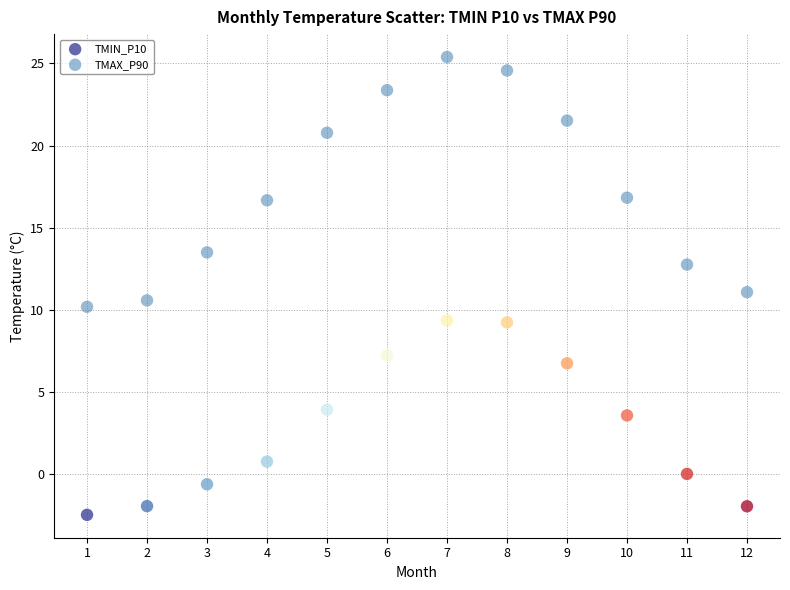

Across all data points, what is the range of X values (max minus min)?

11.0